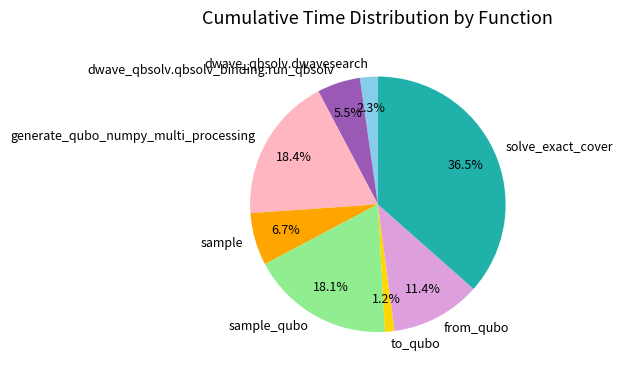

How many slices are in this pie chart?

8